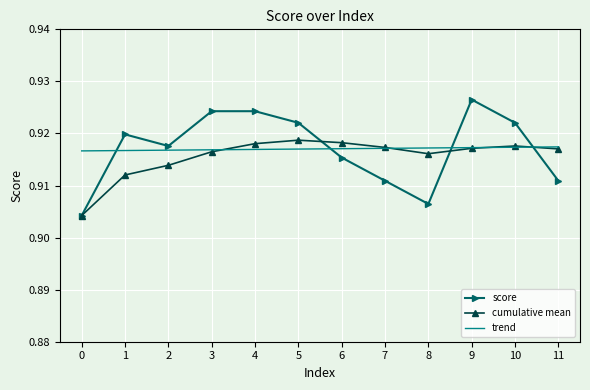

True or false: cumulative mean has more than 1 interior local peaks.

True